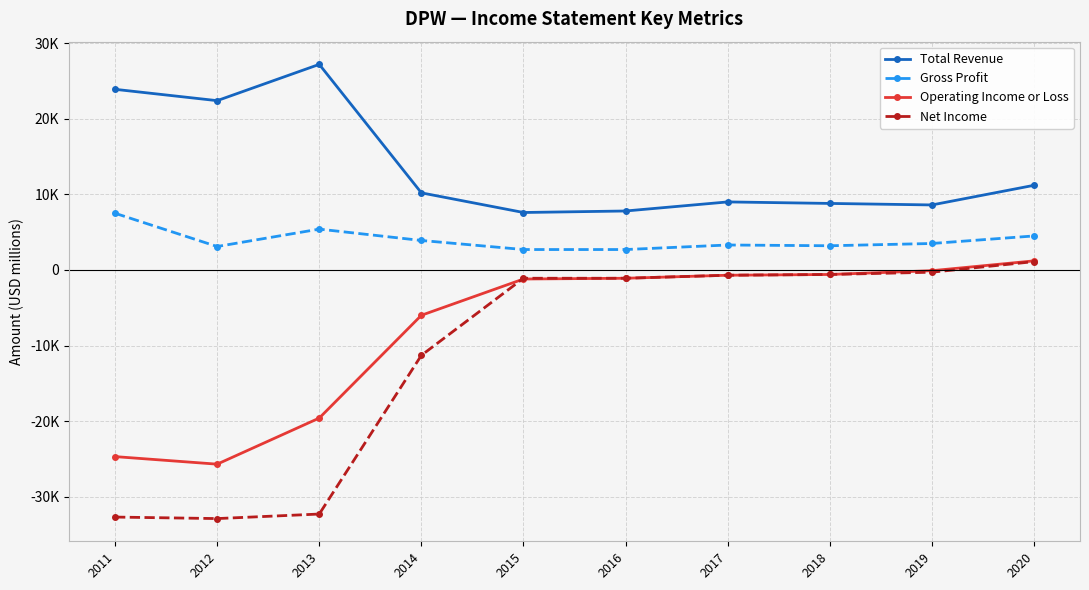

What is the maximum value for Gross Profit?

7500